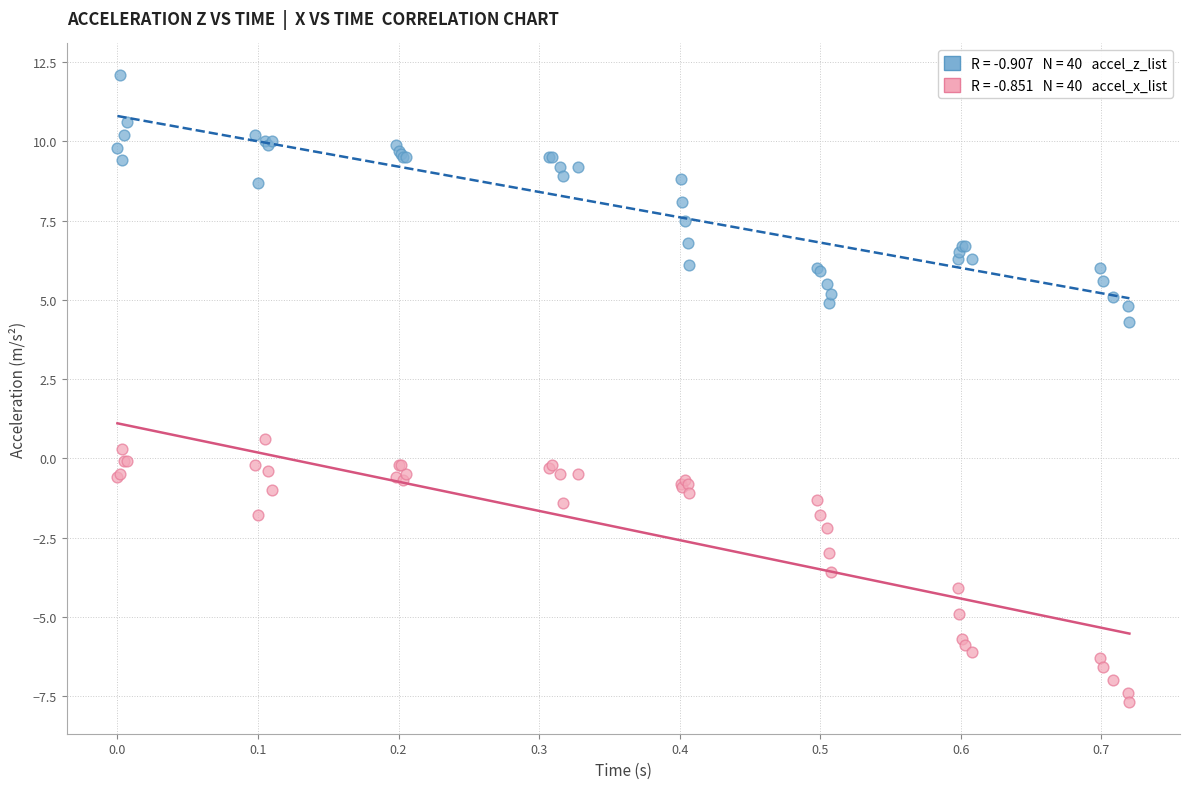

Across all series, what Y value is closest to 2?

0.6